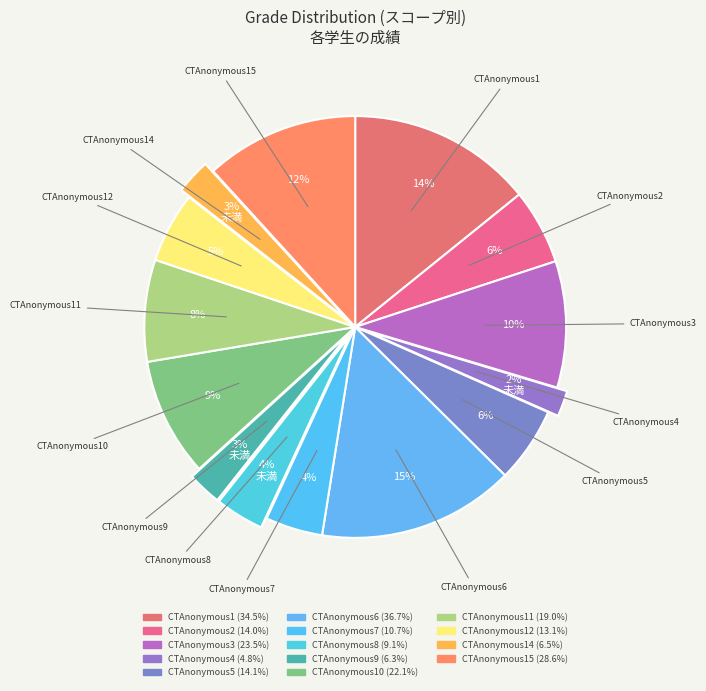

How many slices are in this pie chart?

14